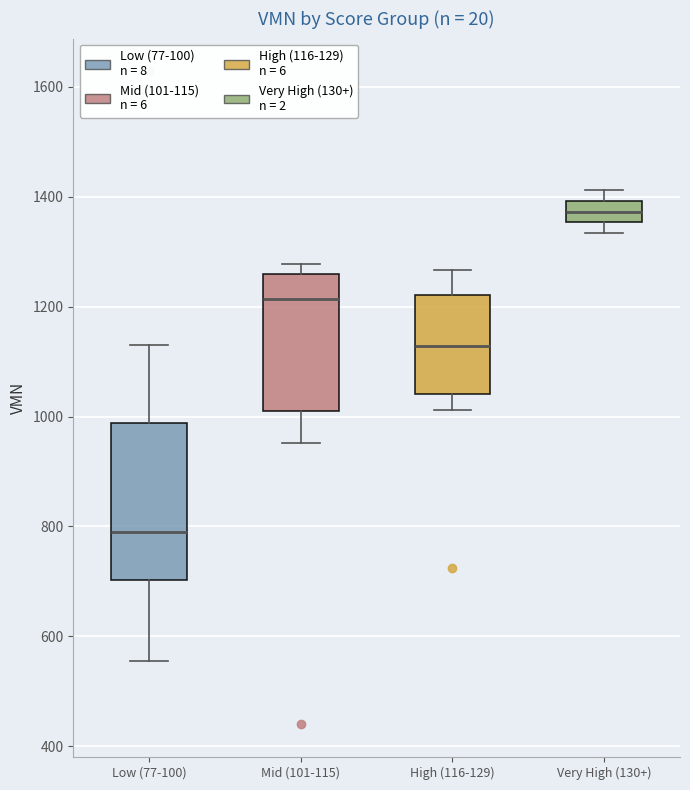

Which box is the tallest, from its lower edge to its upper edge?

Low (77-100)